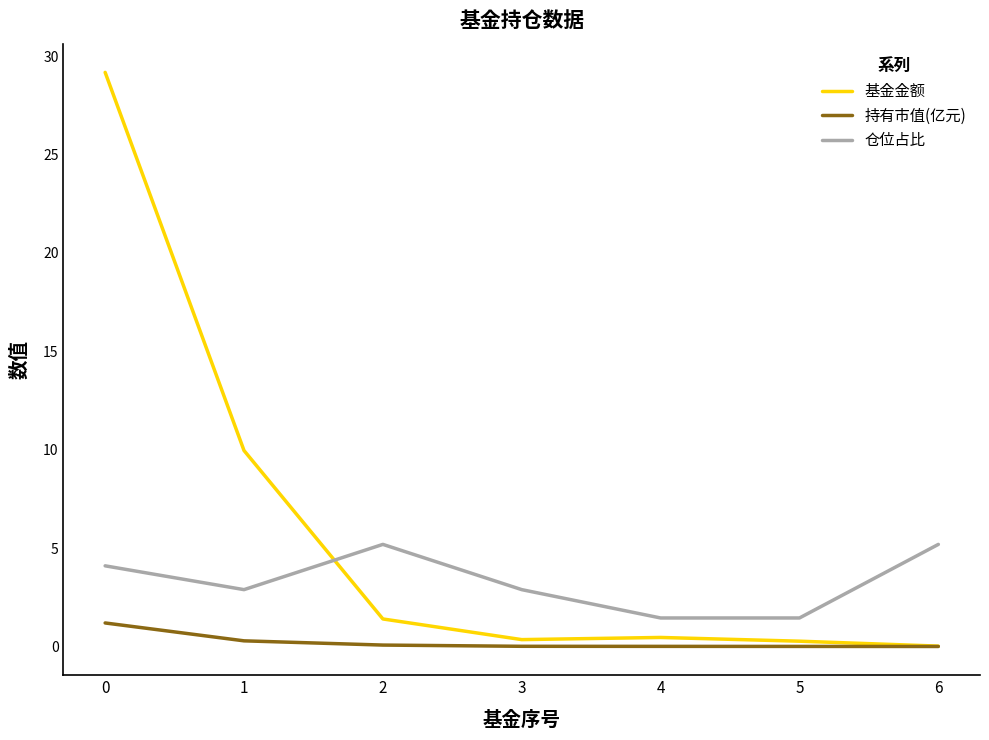

Is the value of 基金金额 at 1 greater than the value of 仓位占比 at 4?

Yes